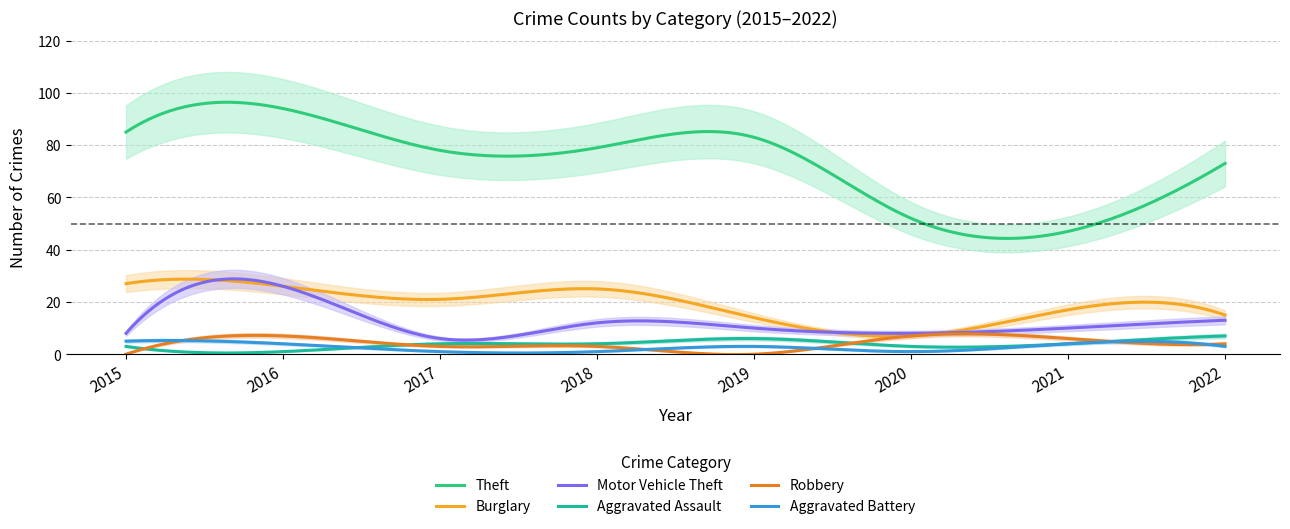

At which category does the chart reach its minimum across all series?

2015